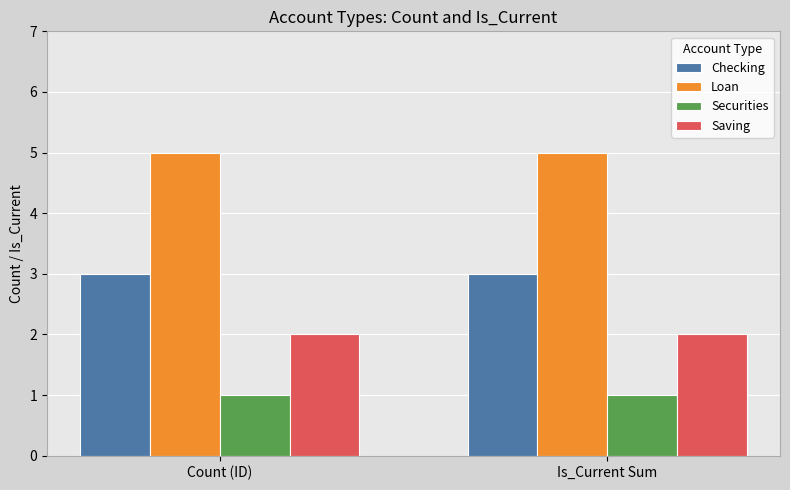

What is the greatest value displayed?

5